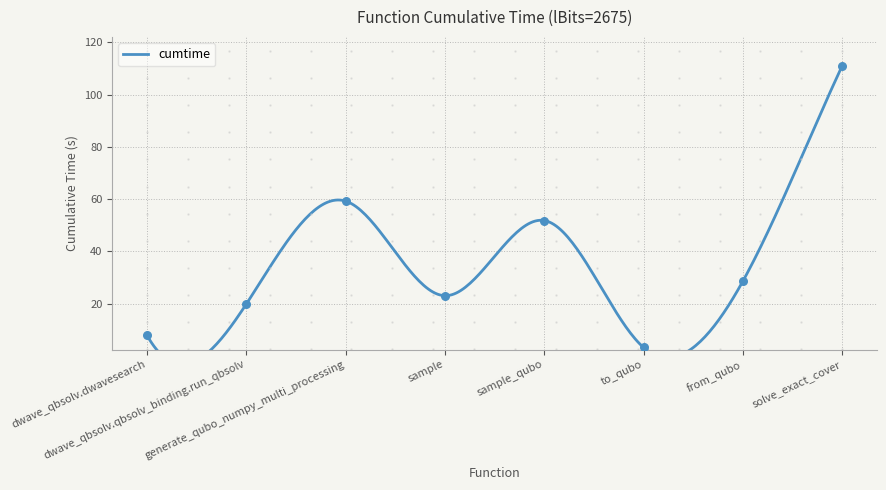

What is the change in value from dwave_qbsolv.dwavesearch to generate_qubo_numpy_multi_processing?

+51.4